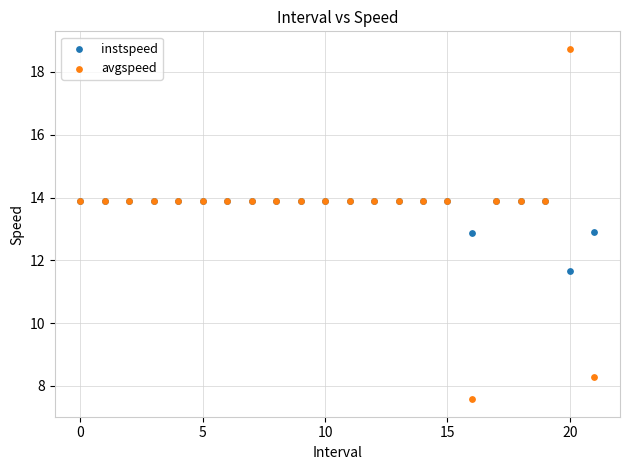

In the instspeed series, what Y value is closest to 12?

11.6